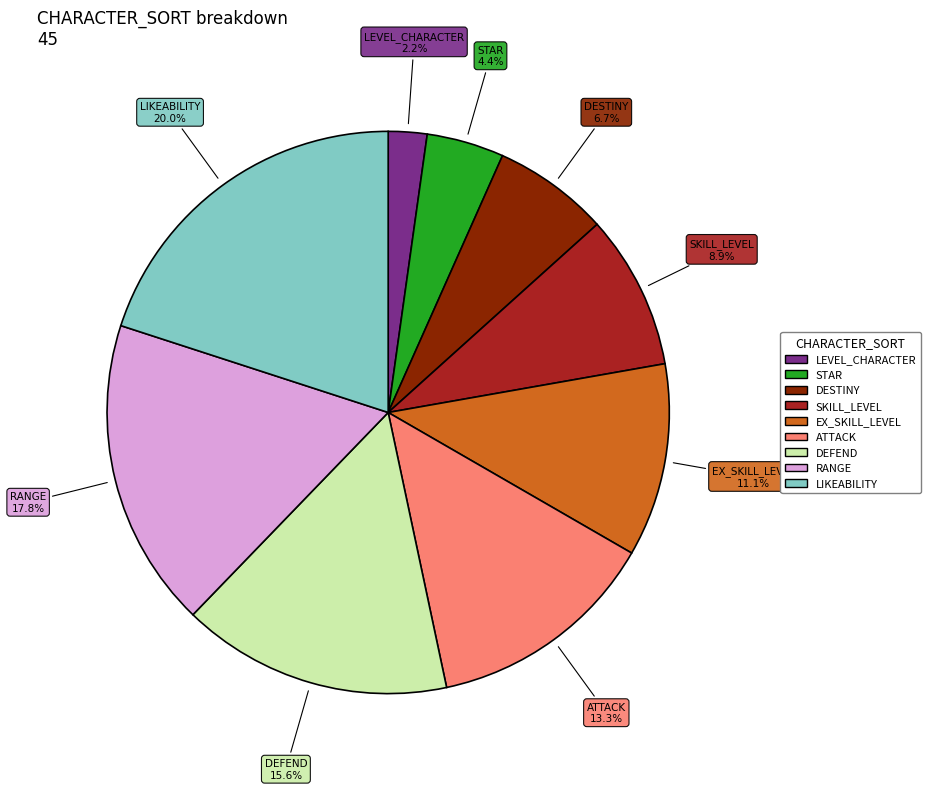

What is the smallest slice in the pie chart?

LEVEL_CHARACTER